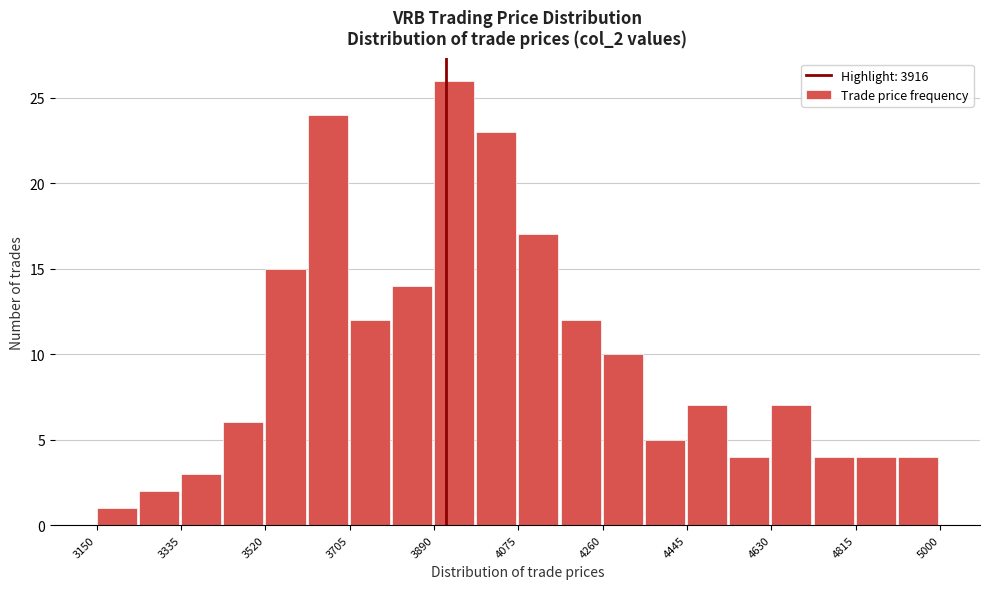

Reading left to right, list every bar in this chart as the range it spans on the x-axis followed by its height. Neither the bar edges nor the heights are printed on the chart, so give them approximately, as read against the axes.

3160 to 3240: 1
3240 to 3340: 2
3340 to 3420: 3
3420 to 3520: 6
3520 to 3620: 15
3620 to 3700: 24
3700 to 3800: 12
3800 to 3900: 14
3900 to 3980: 26
3980 to 4080: 23
4080 to 4160: 17
4160 to 4260: 12
4260 to 4360: 10
4360 to 4440: 5
4440 to 4540: 7
4540 to 4640: 4
4640 to 4720: 7
4720 to 4820: 4
4820 to 4900: 4
4900 to 5000: 4